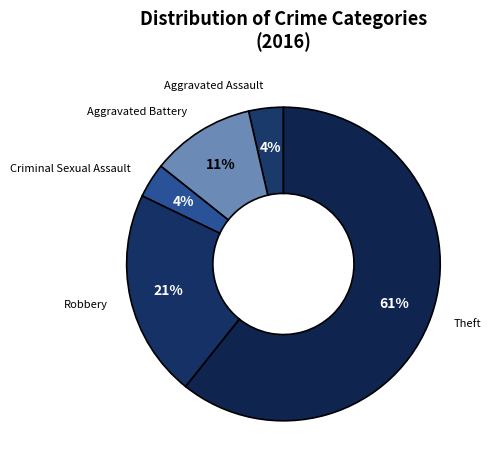

What is the largest slice in the pie chart?

Theft